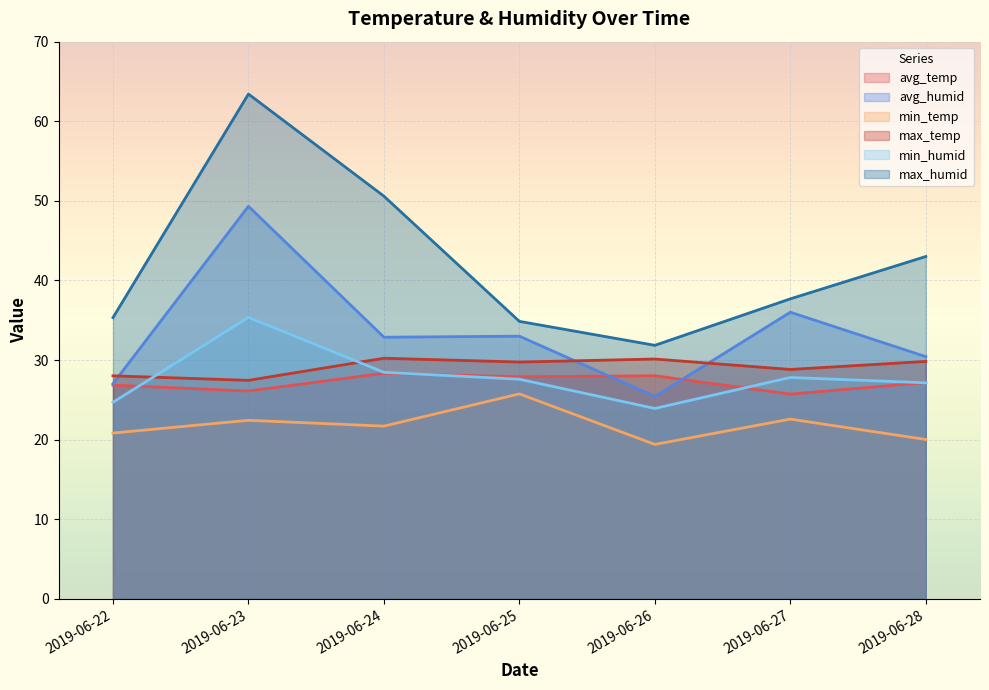

What is the total value across all series at 2019-06-24?

192.2